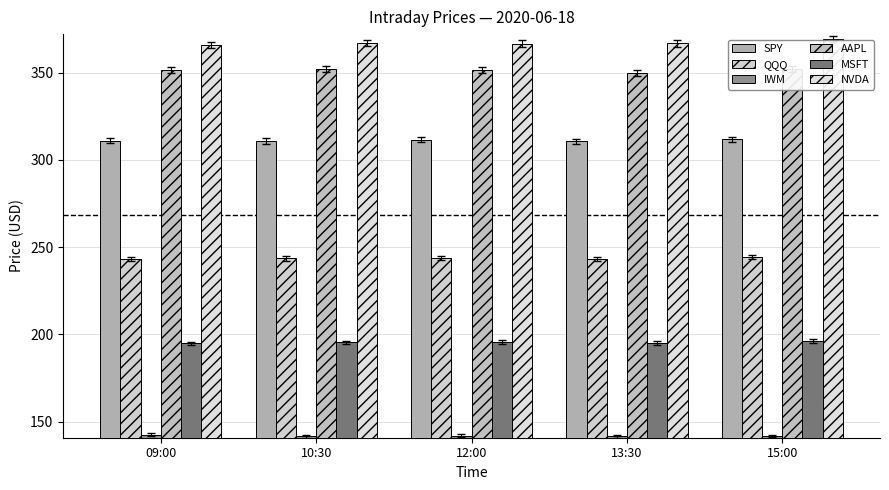

How many distinct data groups are displayed?

6